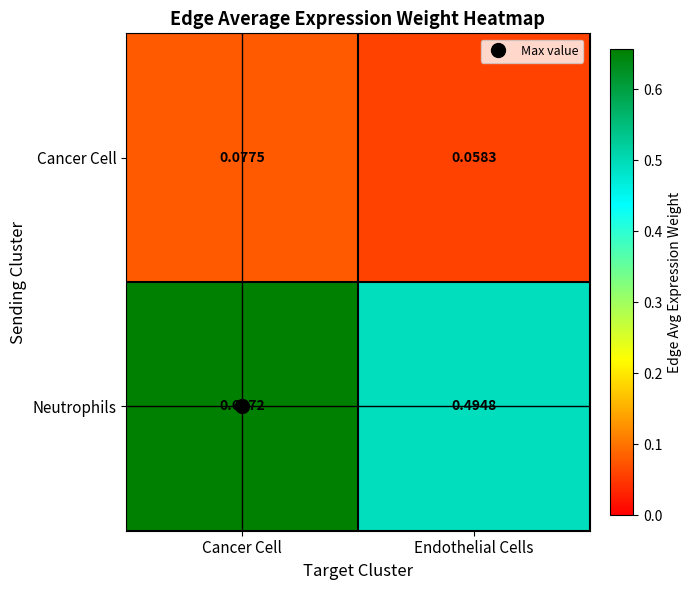

Which label corresponds to the smallest value in the chart?

Endothelial Cells